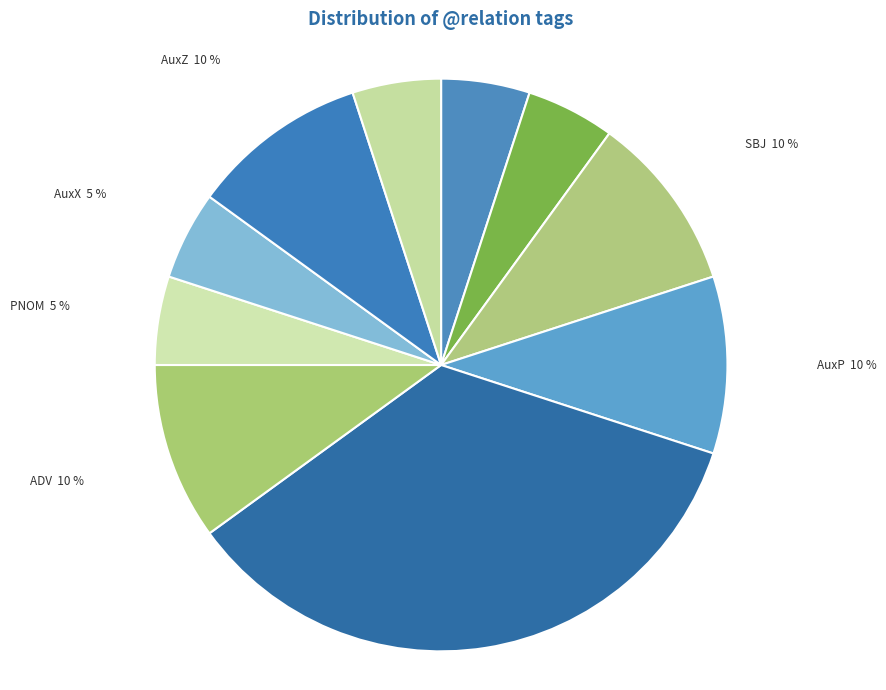

To the nearest percent, what percentage of the pie is ADV?

10%